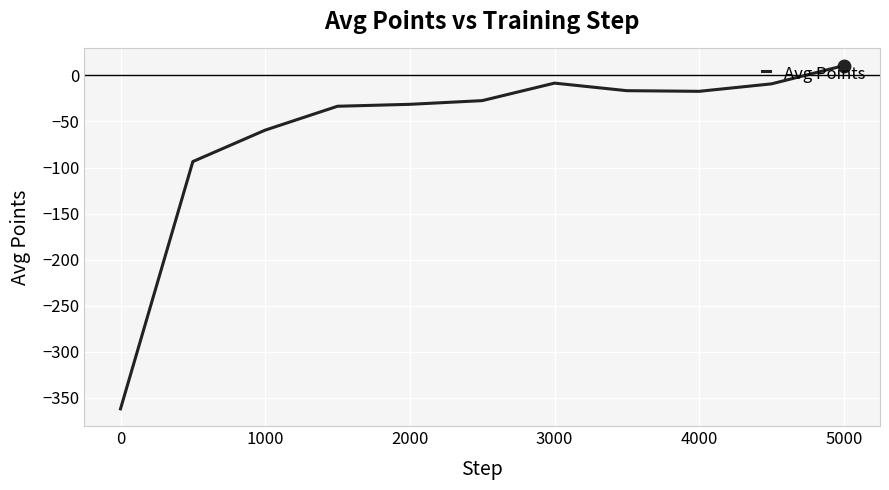

True or false: there are more than 0 points higher than both neighbors.

True